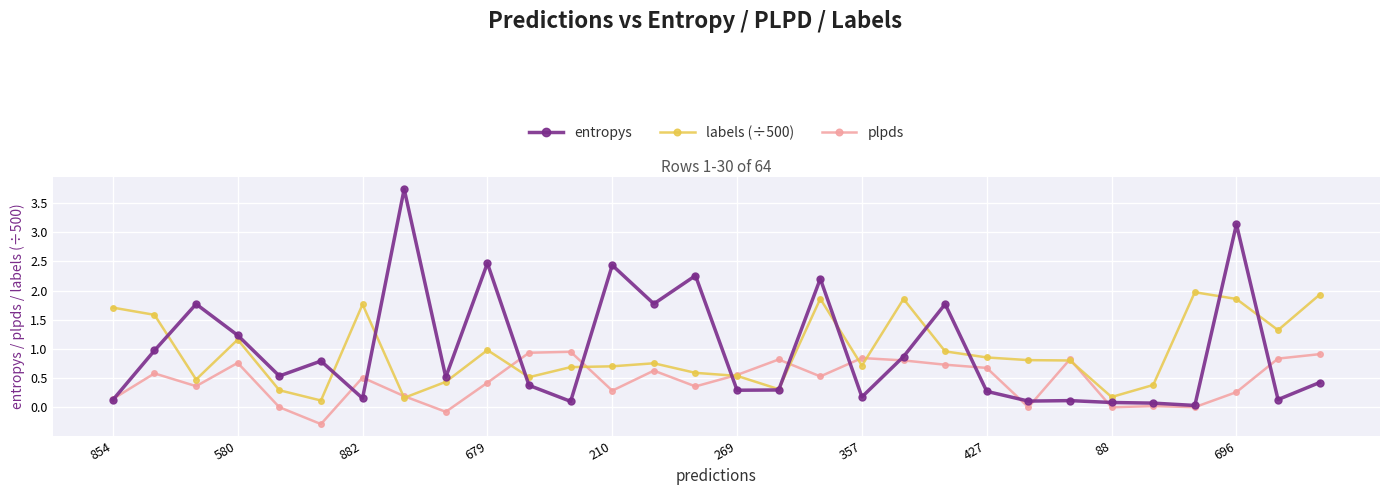

Which series has the largest range (max minus min)?

entropys